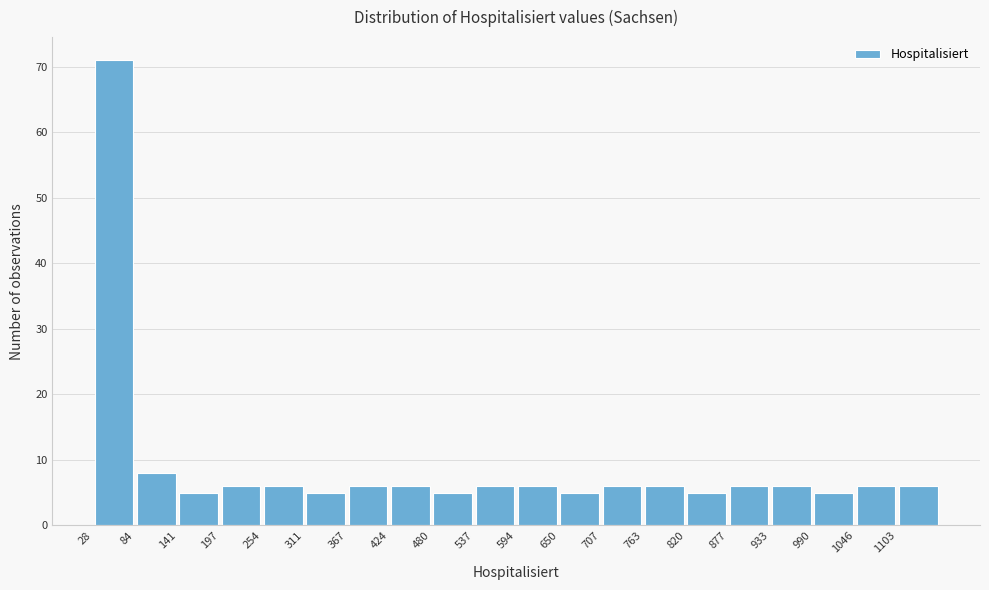

Over which range of the x-axis is the bar tallest?

30 to 80